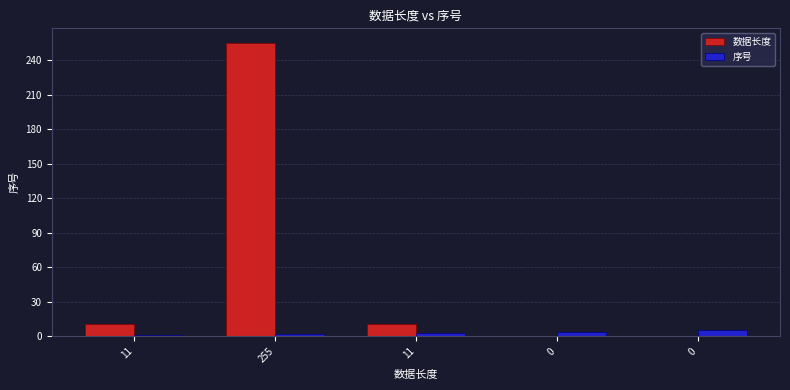

Are the bars grouped side by side (vs. stacked)?

Yes